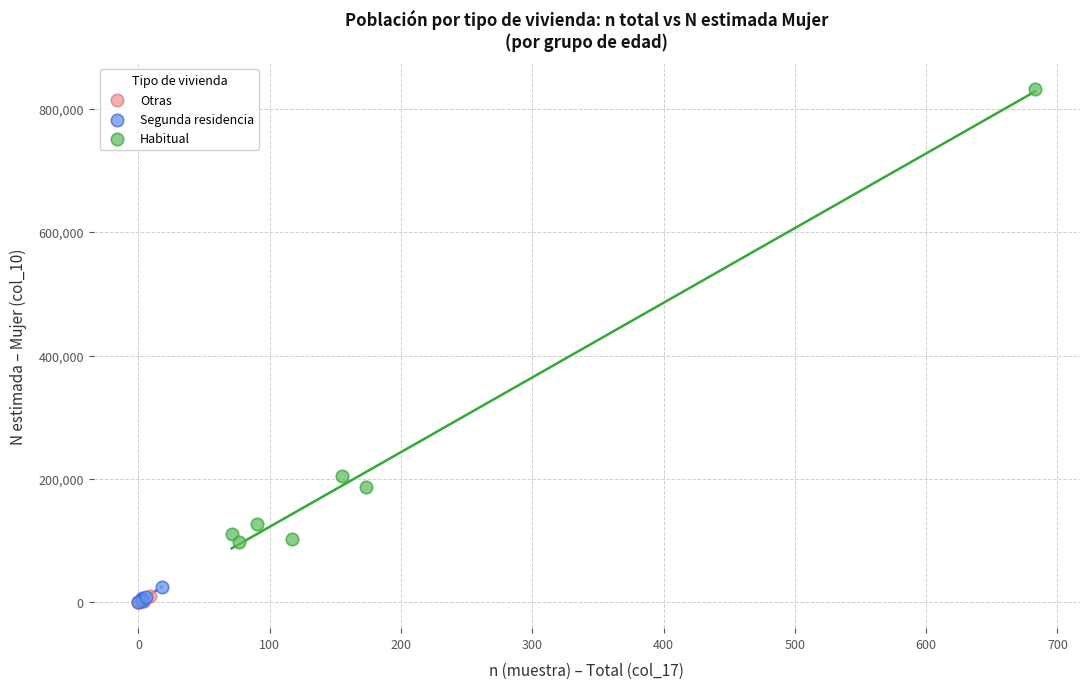

Which series has the widest spread of Y values?

Habitual